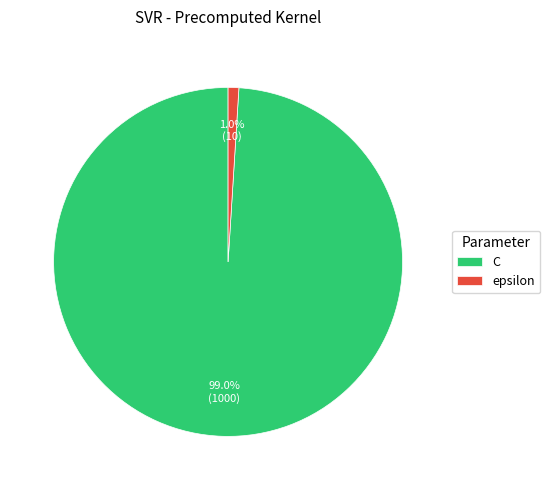

To the nearest percent, what portion does epsilon represent?

1%